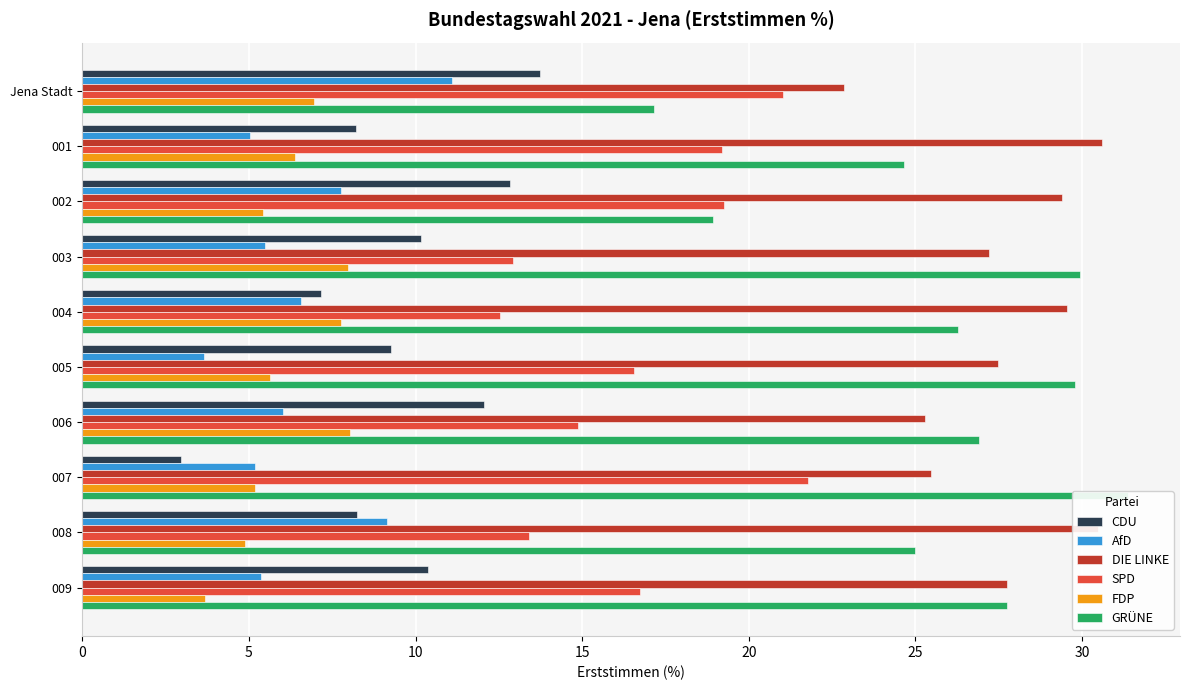

What is the maximum value shown in the chart?

31.4